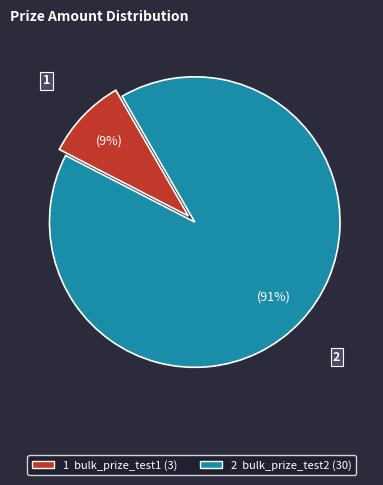

To the nearest percent, what is the average slice percentage?

50%